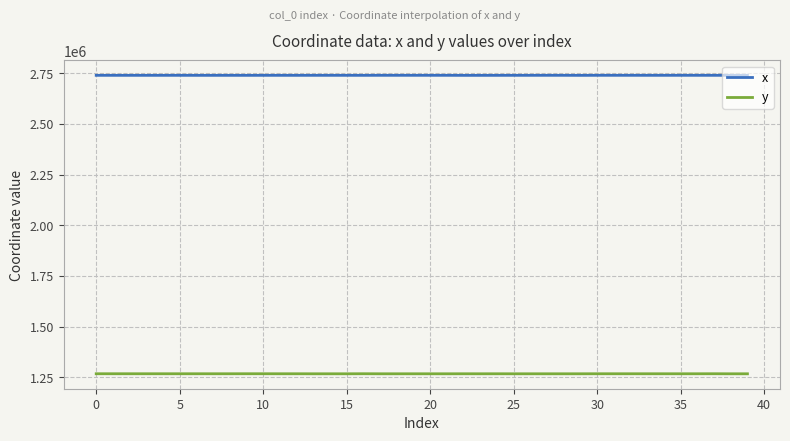

List the series in order of their peak value, highest first.

x, y